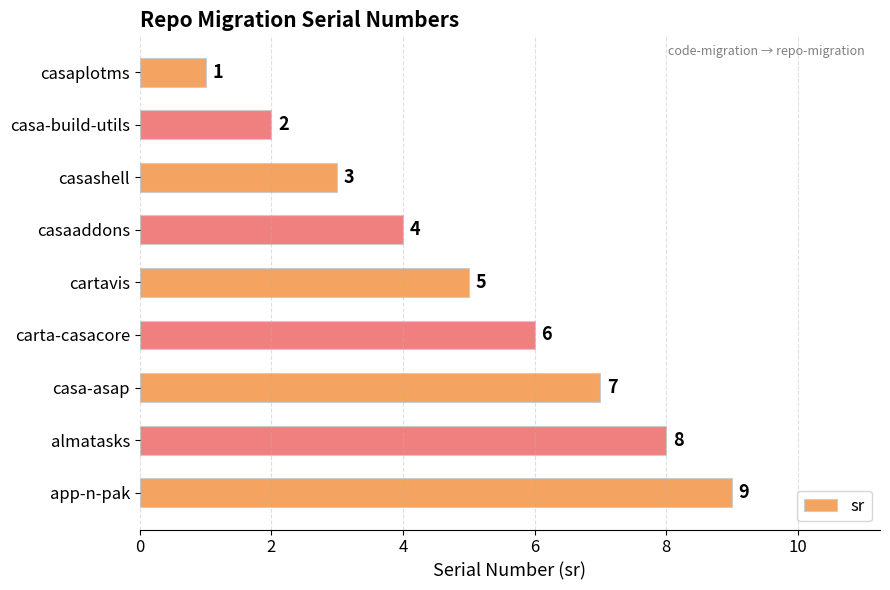

How many values are between 3 and 7?

5